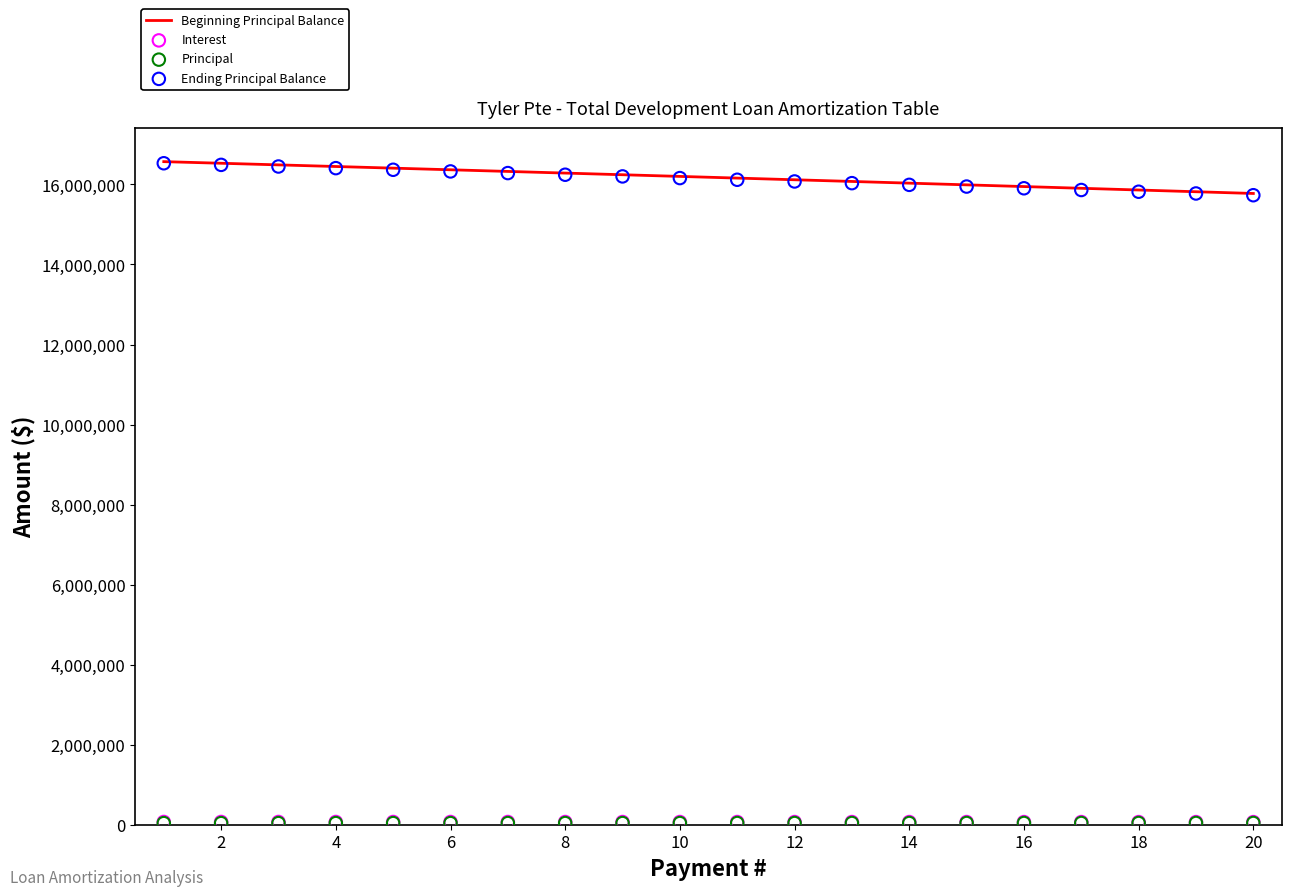

Which series has the largest total across all categories?

Beginning Principal Balance